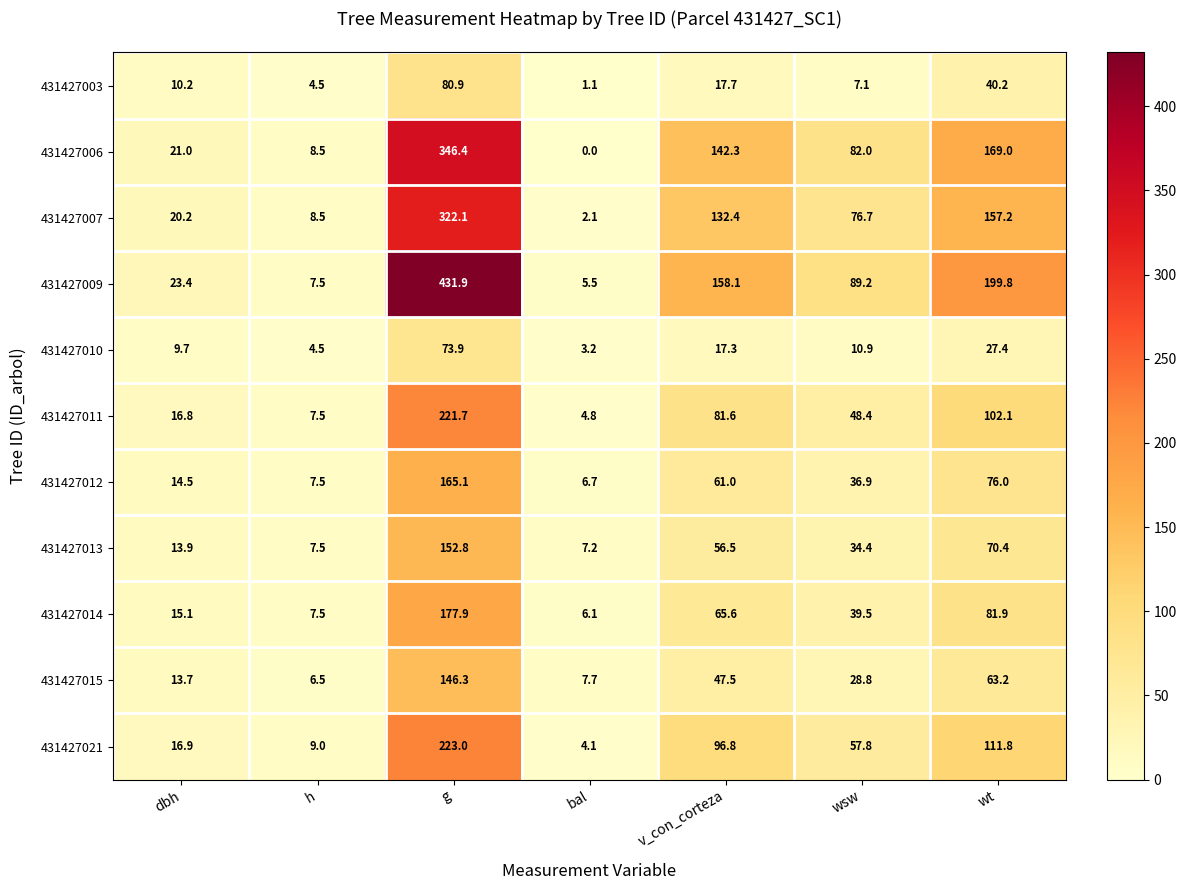

How many series are shown in this chart?

11